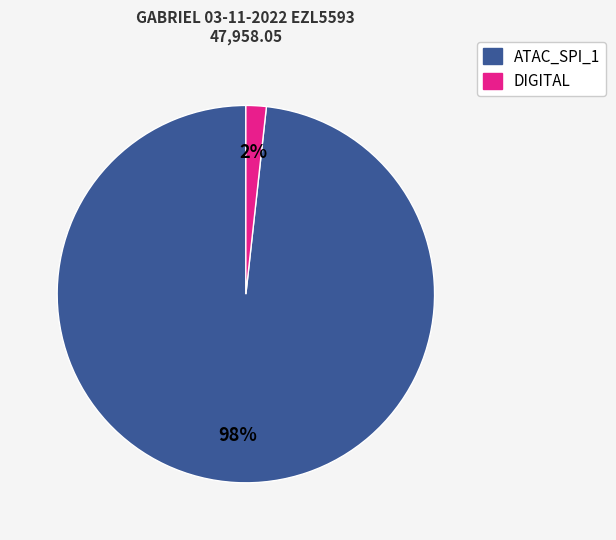

To the nearest percent, what is the average slice percentage?

50%